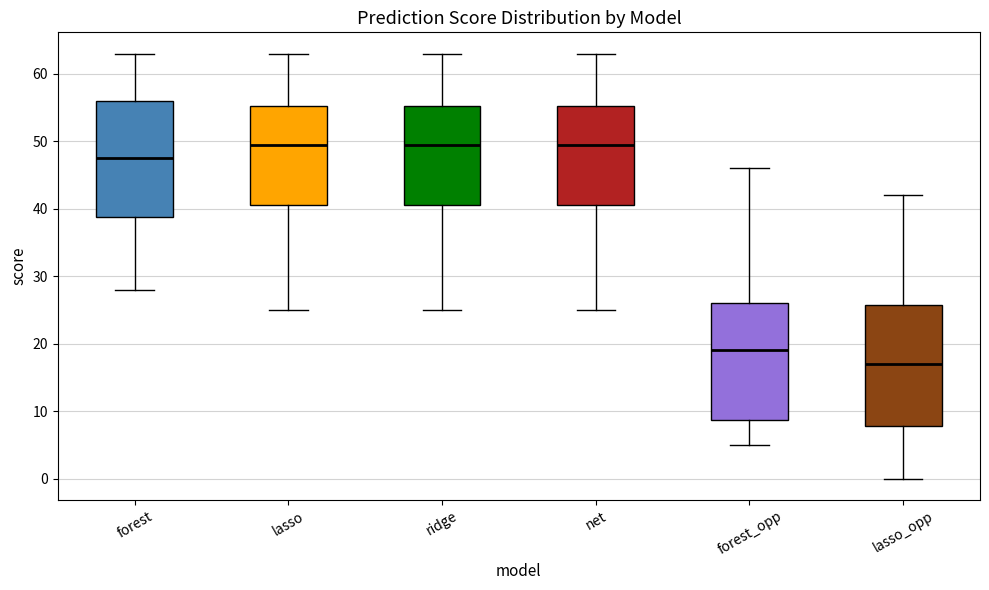

Which box's median line is the lowest?

lasso_opp